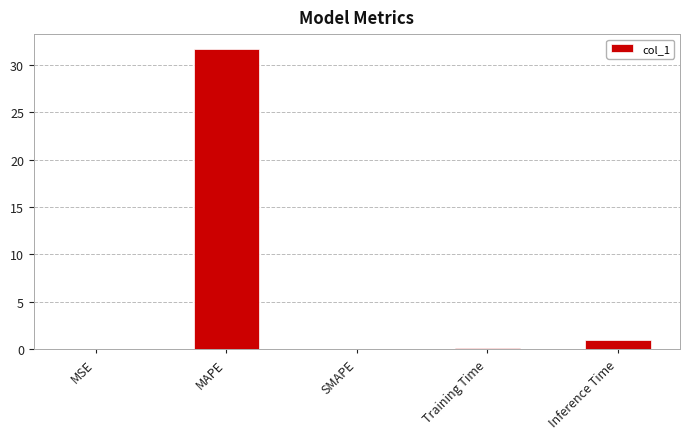

At which label is the value closest to 15?

Inference Time